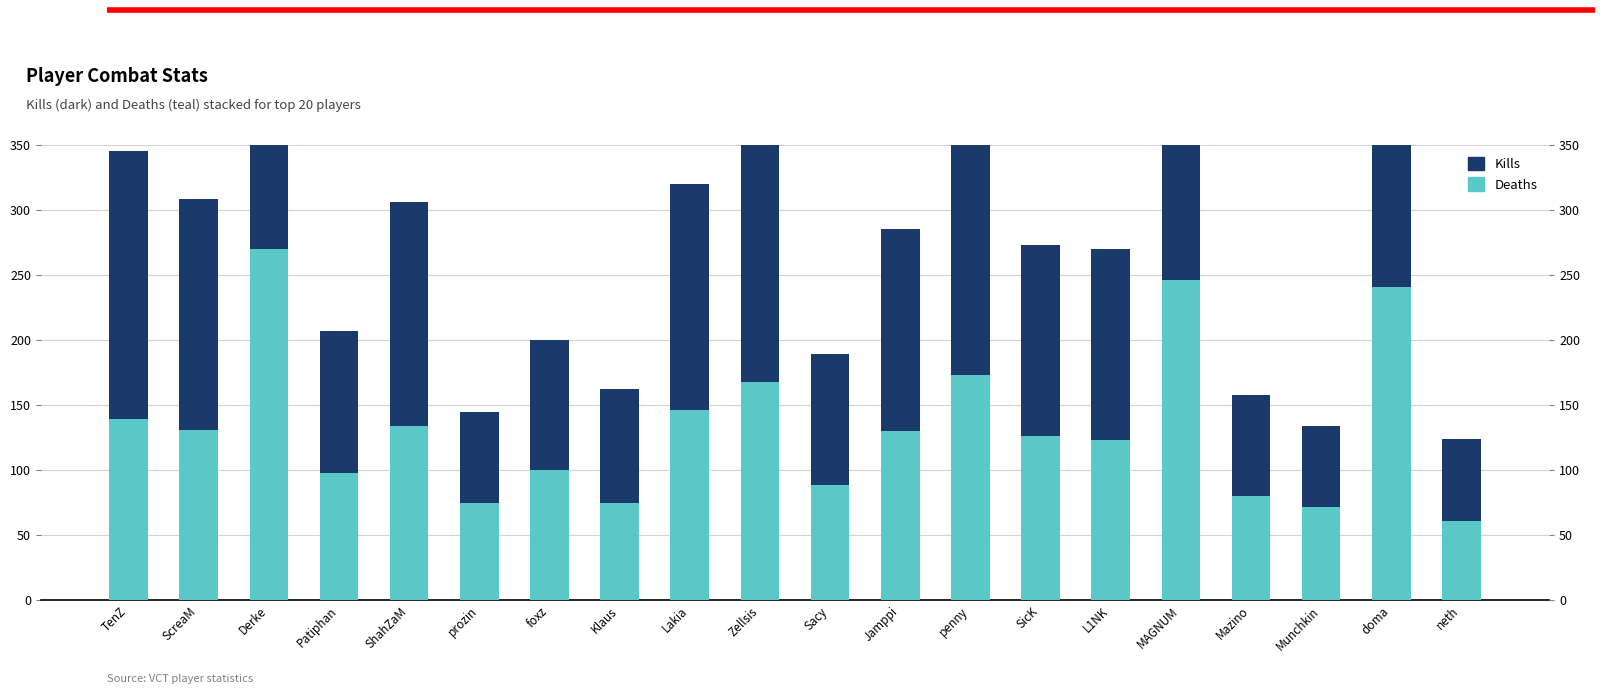

What is the difference between the Kills values at penny and Patiphan?

76